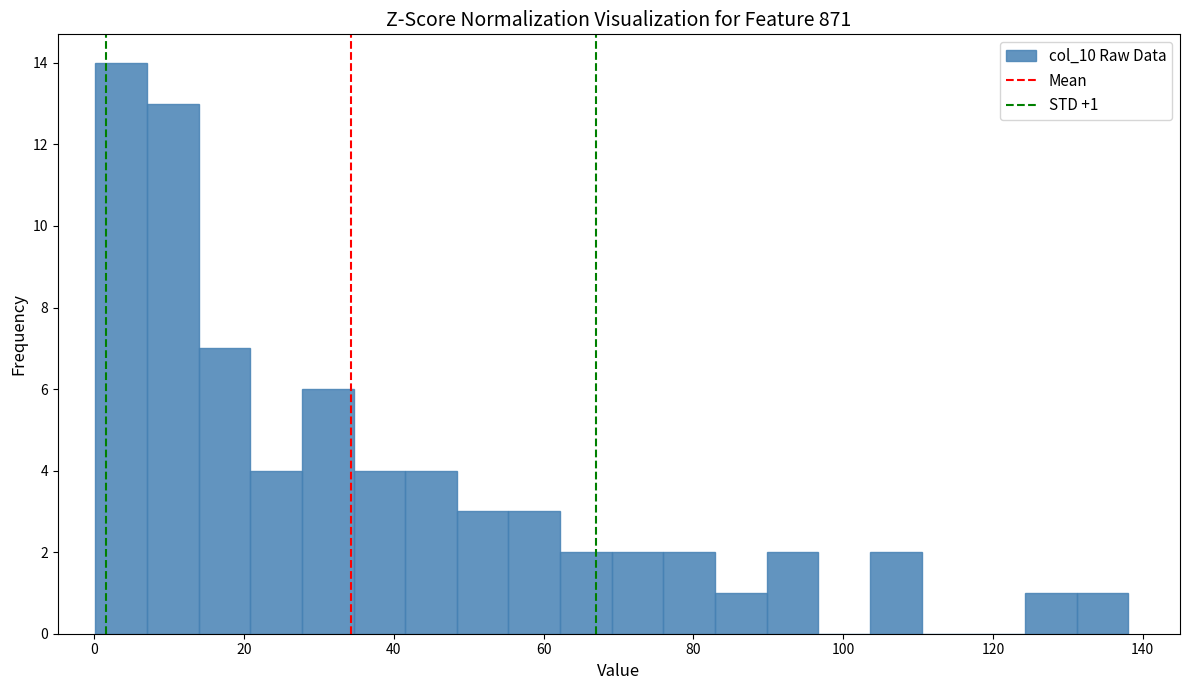

Around what value on the x-axis is the tallest bar? Give the approximate position of its centre, as read against the axis.

4